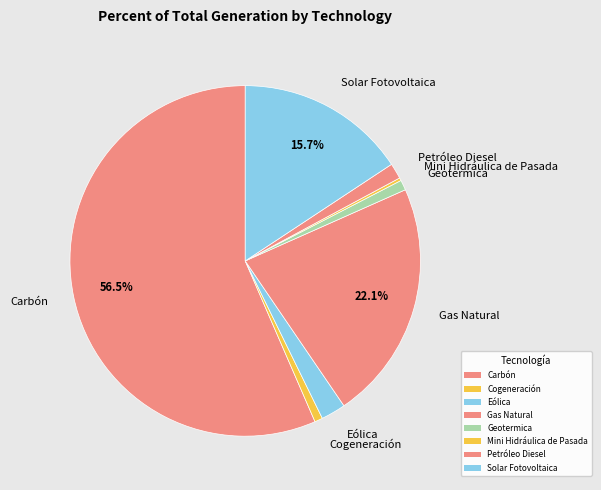

Is the sum of Cogeneración and Geotermica greater than half?

No